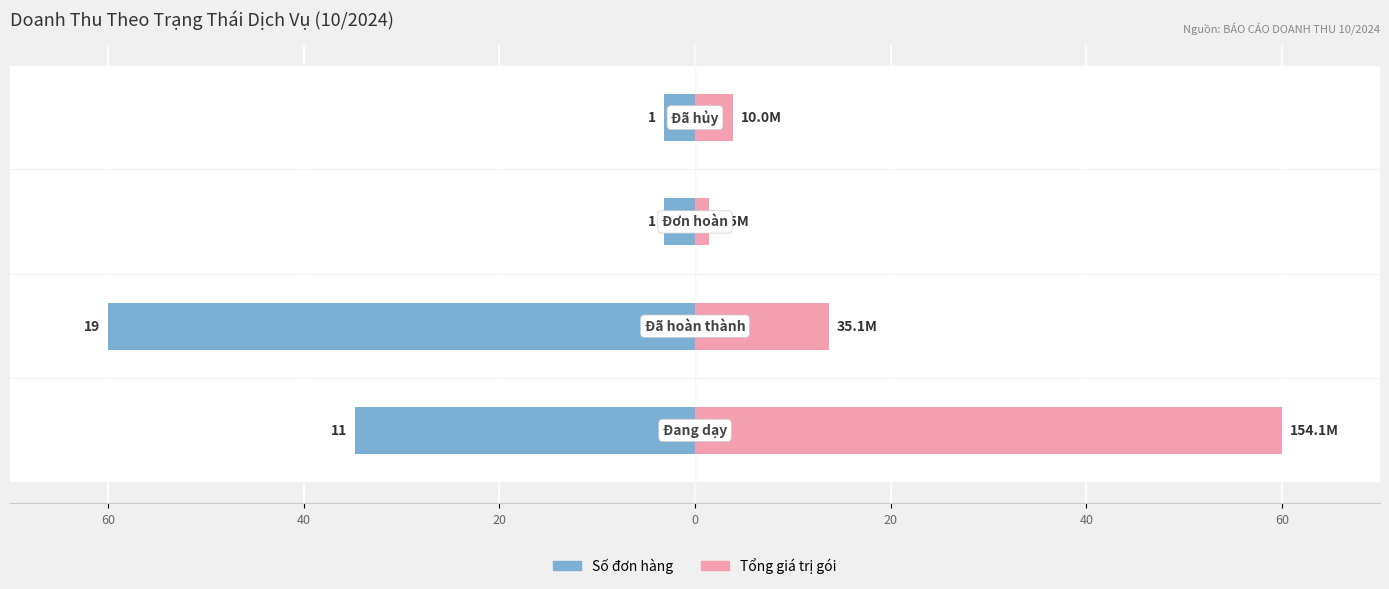

Between 40 and 0, which series saw the biggest shift?

Số đơn hàng